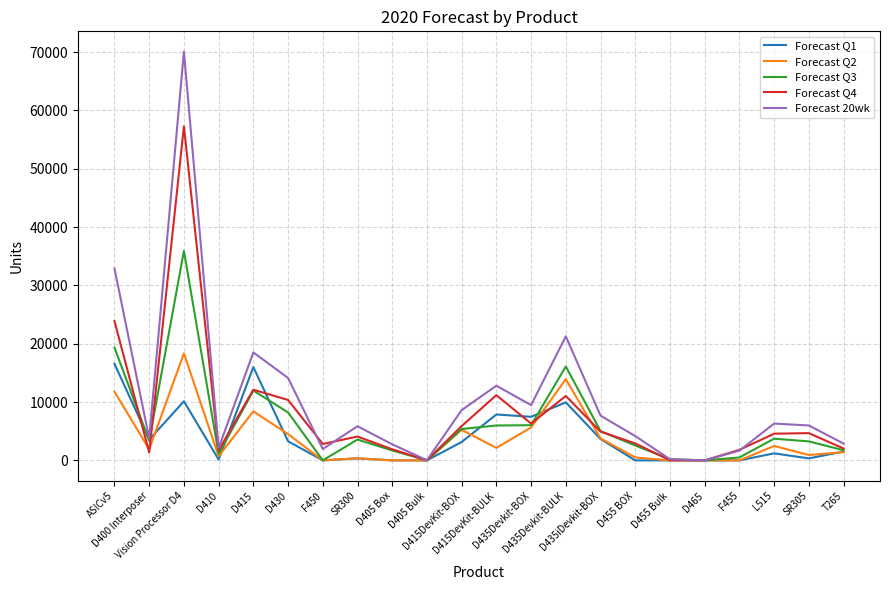

What is the average value of the Forecast Q3 series?

6165